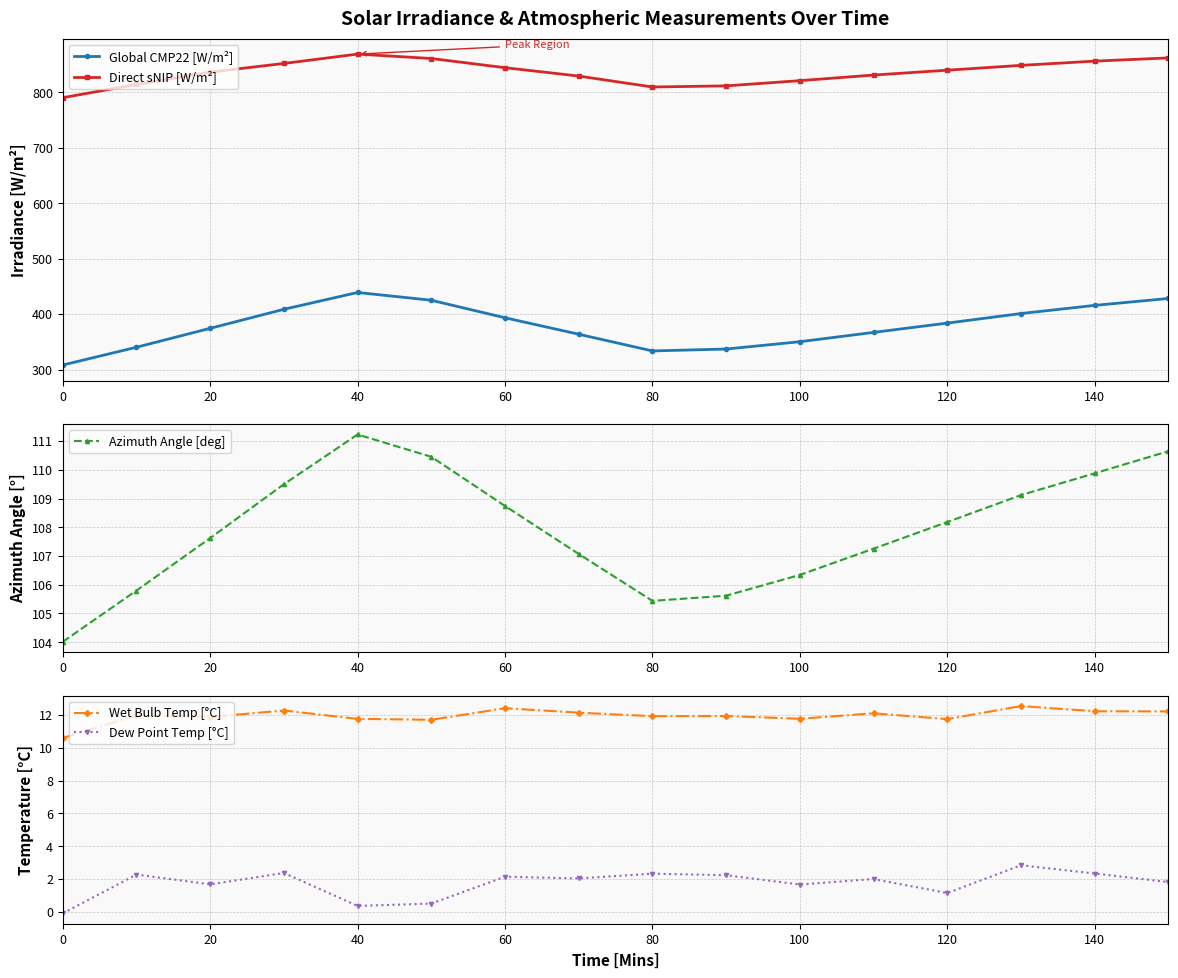

True or false: Direct sNIP [W/m²] and Azimuth Angle [deg] cross at least once.

False